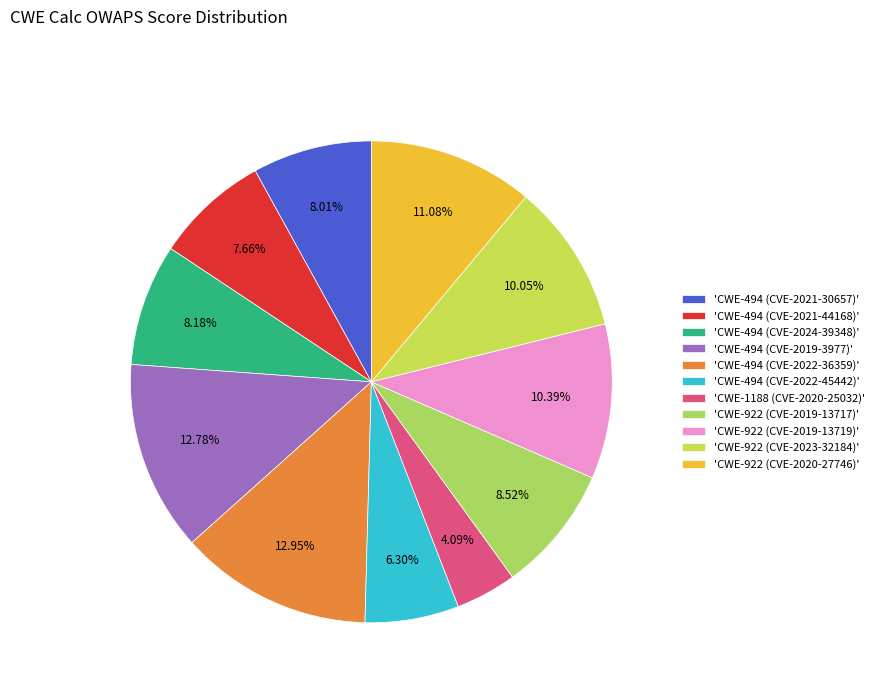

How many segments does this pie chart have?

11